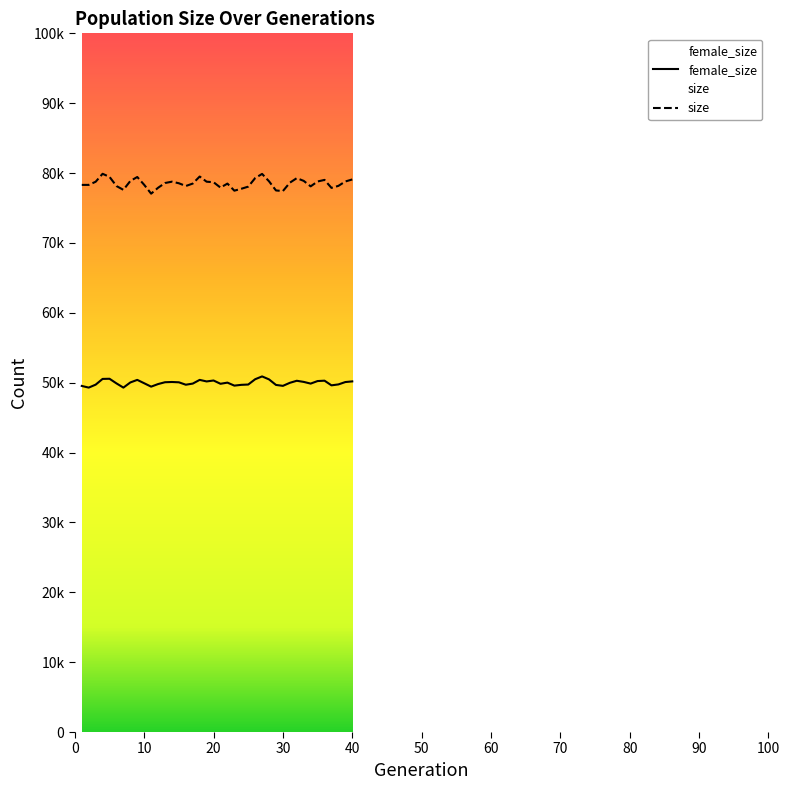

True or false: female_size and size intersect in this chart.

False